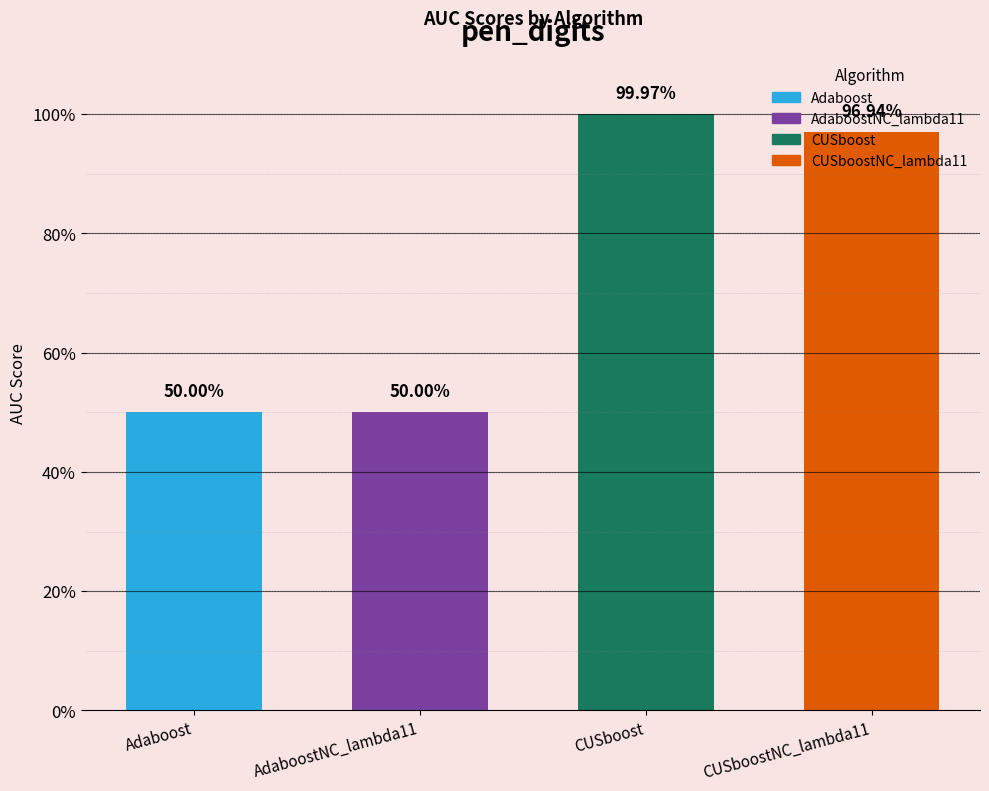

What is the difference between the maximum and minimum values?

0.5